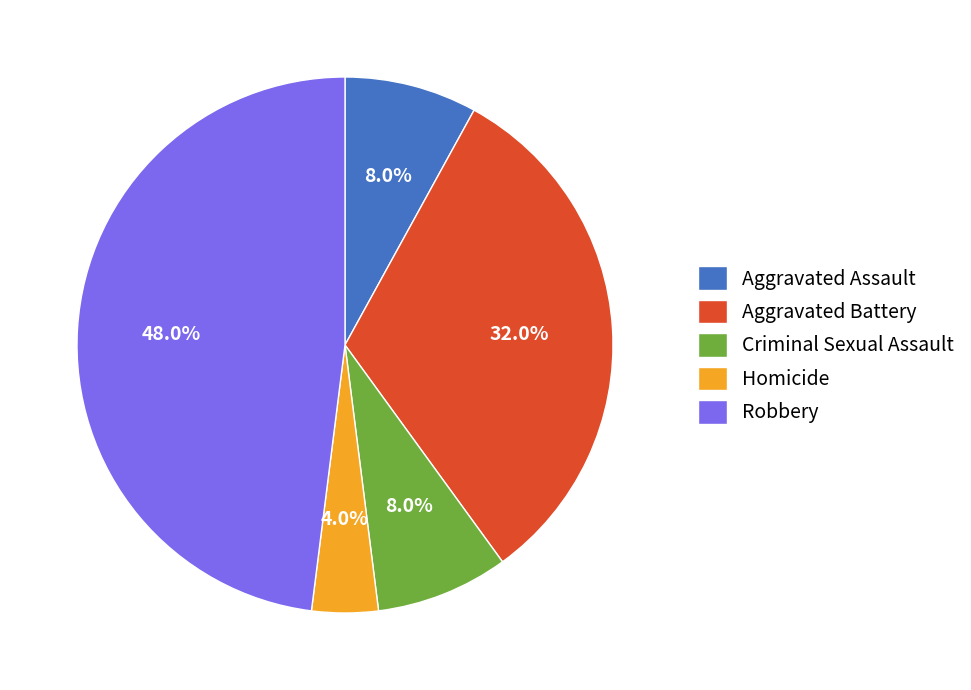

How many slices are in this pie chart?

5